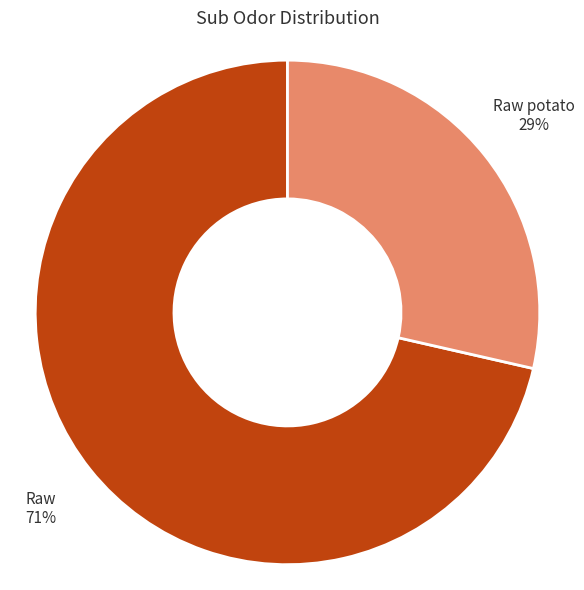

Which has a higher value, Raw or Raw potato?

Raw